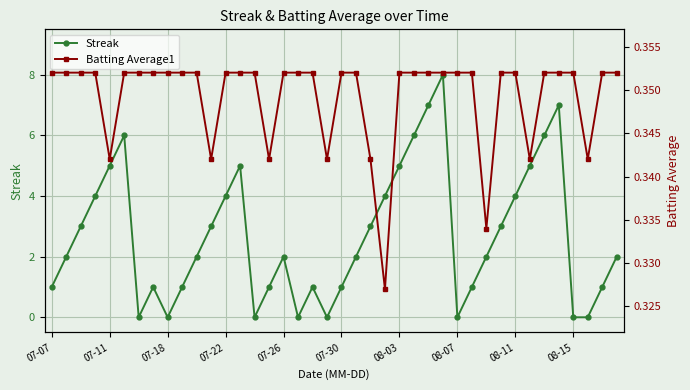

How many interior local peaks does the Streak series have?

7